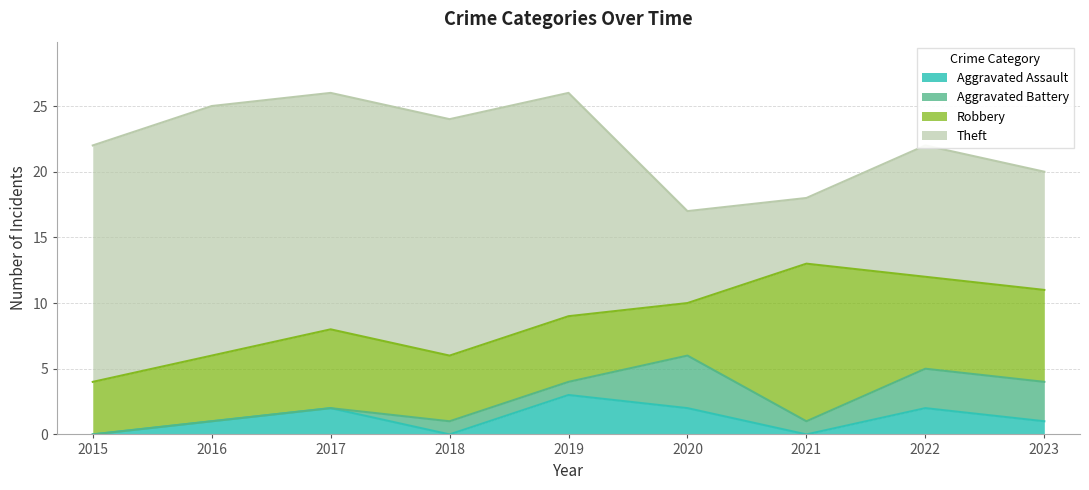

Where does the Theft series first go above 17?

2015